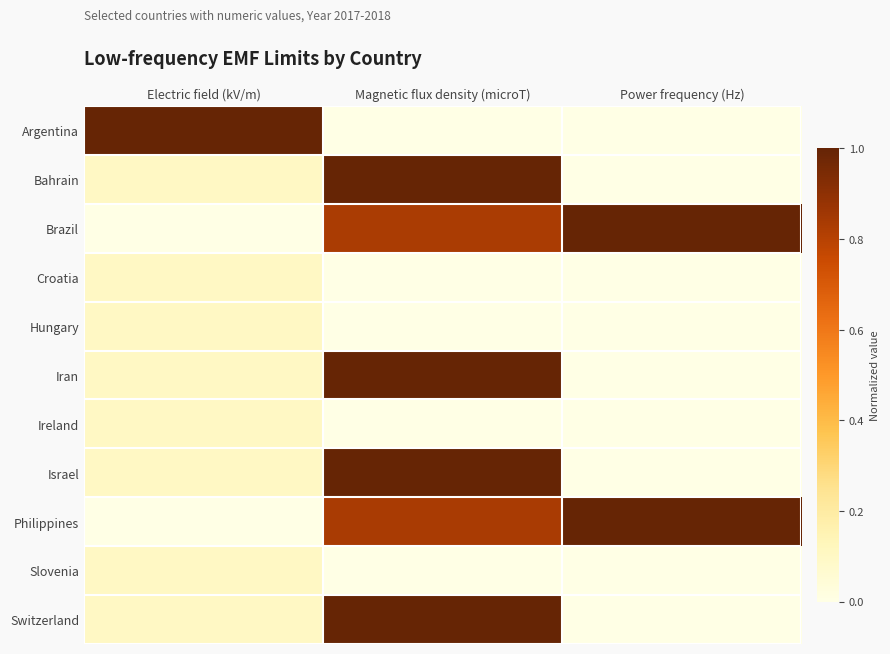

Count the number of categories in the chart.

3